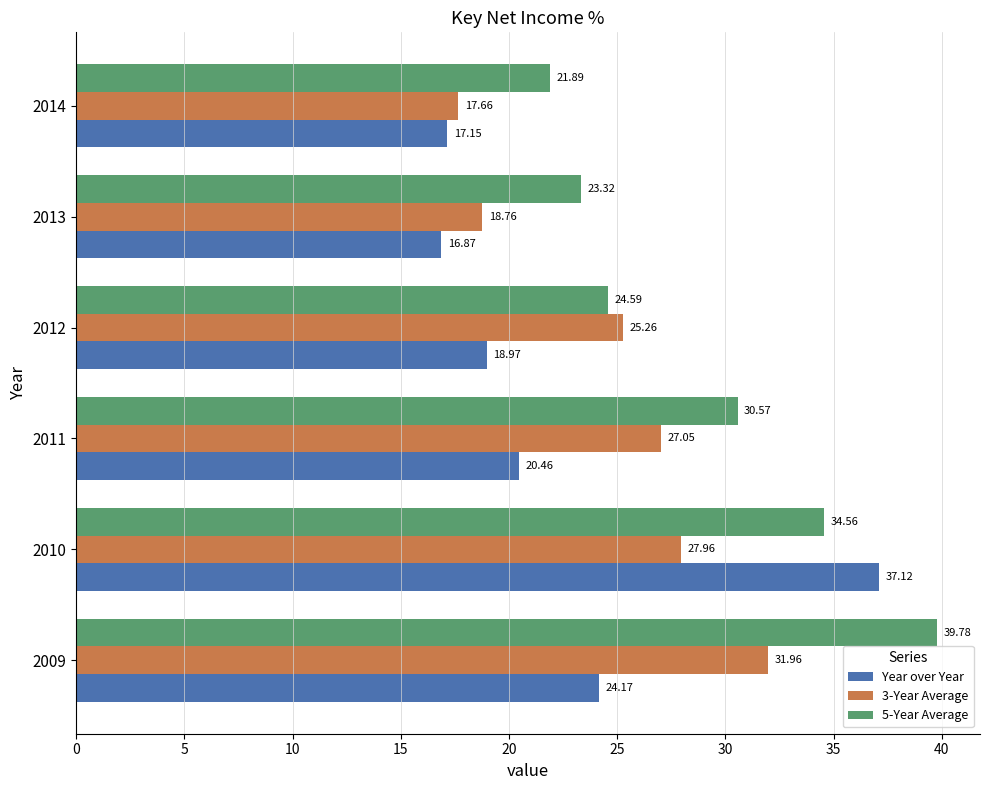

What is the average value of the 3-Year Average series?

24.8